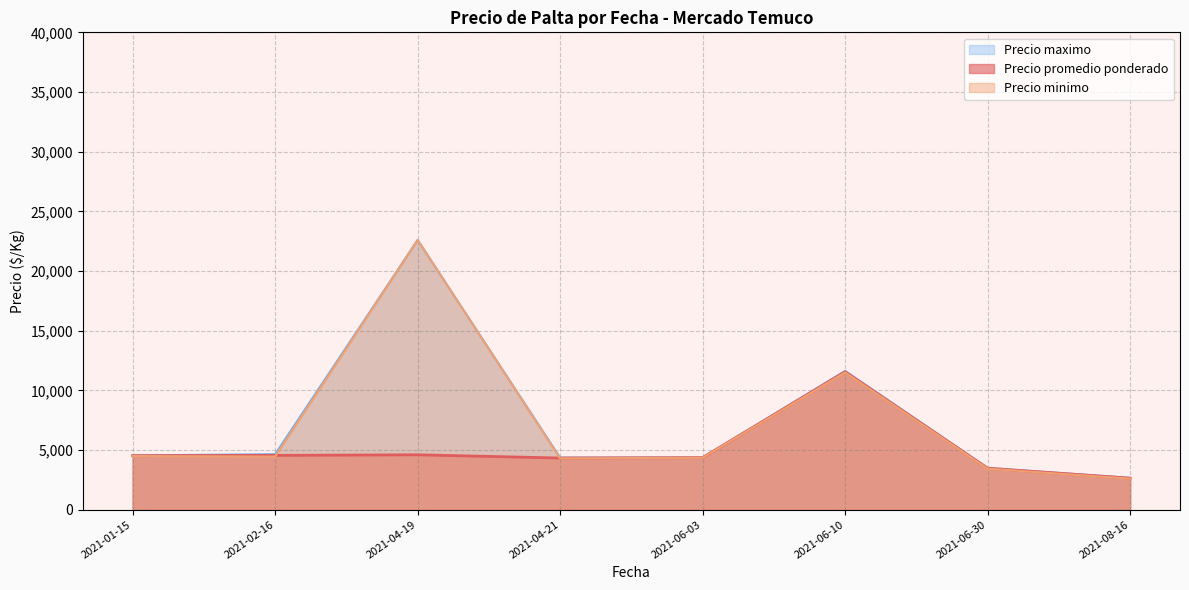

At which category does the chart reach its minimum across all series?

2021-08-16